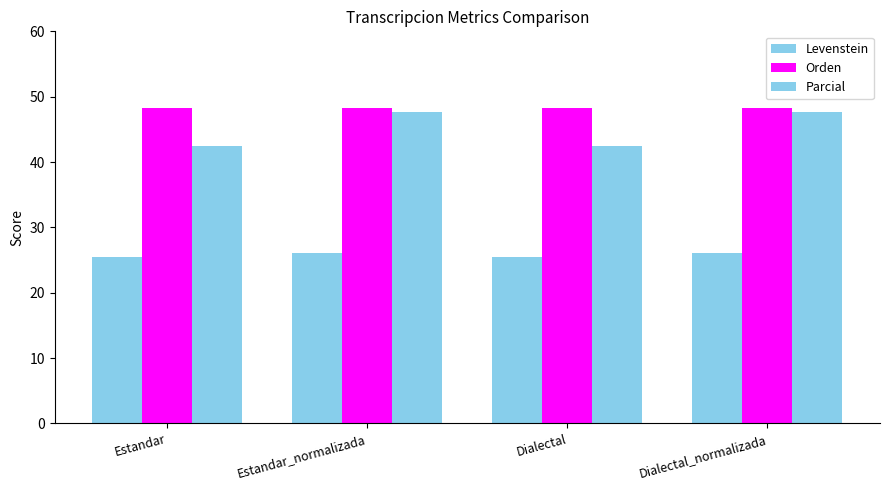

How many data points in Levenstein are less than 26?

2